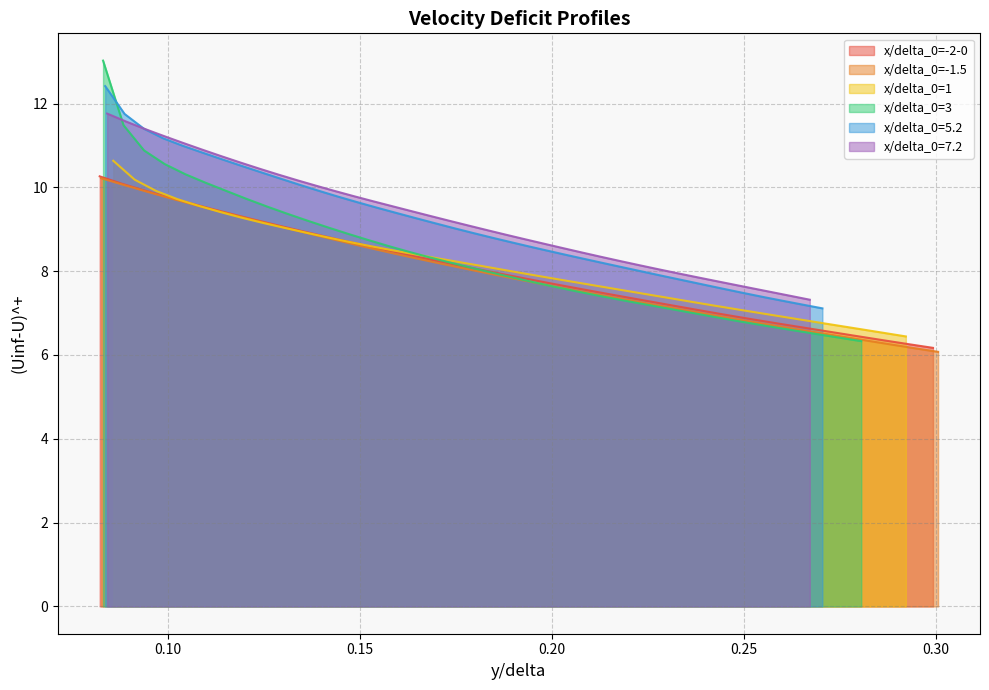

What is the minimum value for x/delta_0=5.2?

7.1